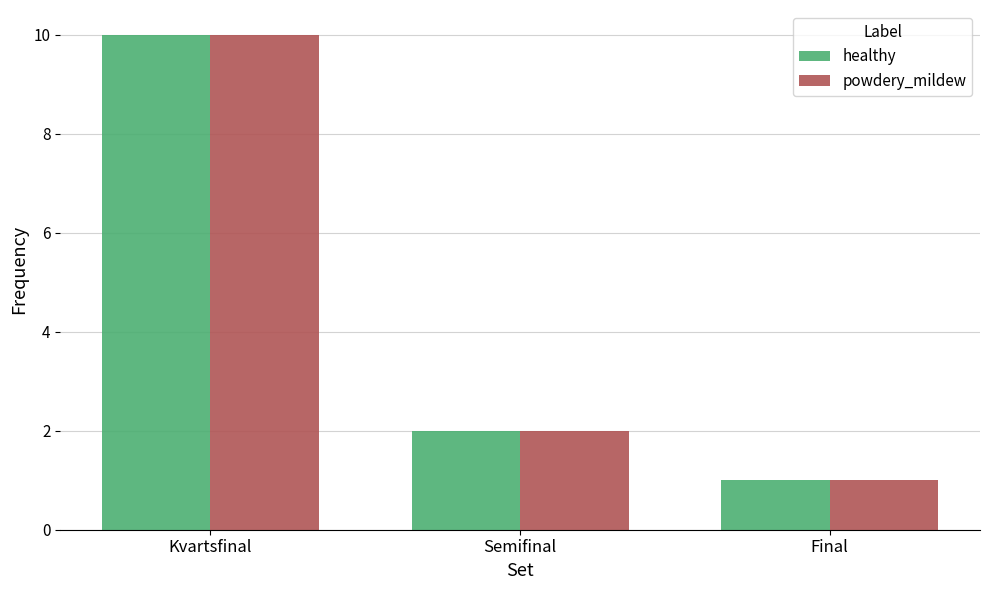

Reading left to right, what are all the values shown in this chart?

healthy: Kvartsfinal=10	Semifinal=2	Final=1
powdery_mildew: Kvartsfinal=10	Semifinal=2	Final=1